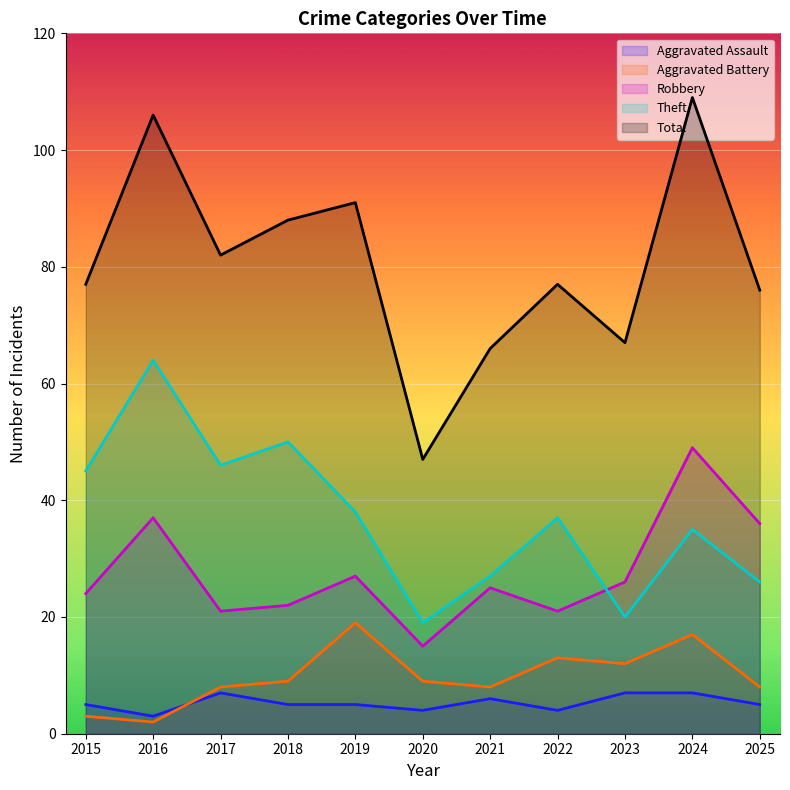

Count the number of data series in this chart.

5